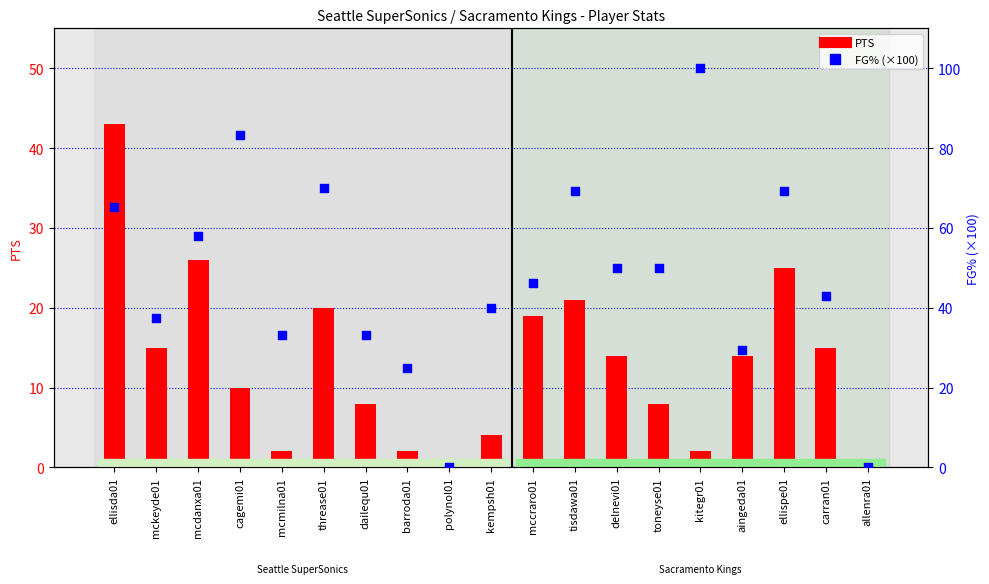

Which series has the largest total across all categories?

FG%